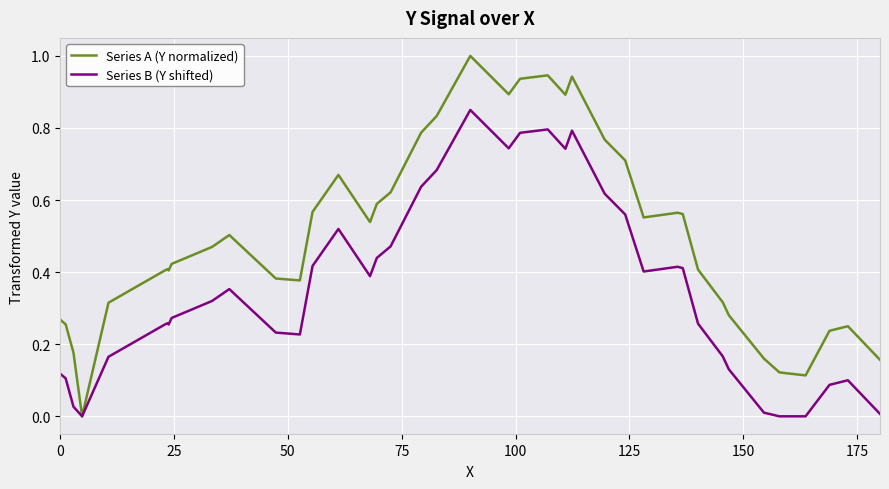

What are all the series names shown in the legend?

Series A (Y normalized), Series B (Y shifted)